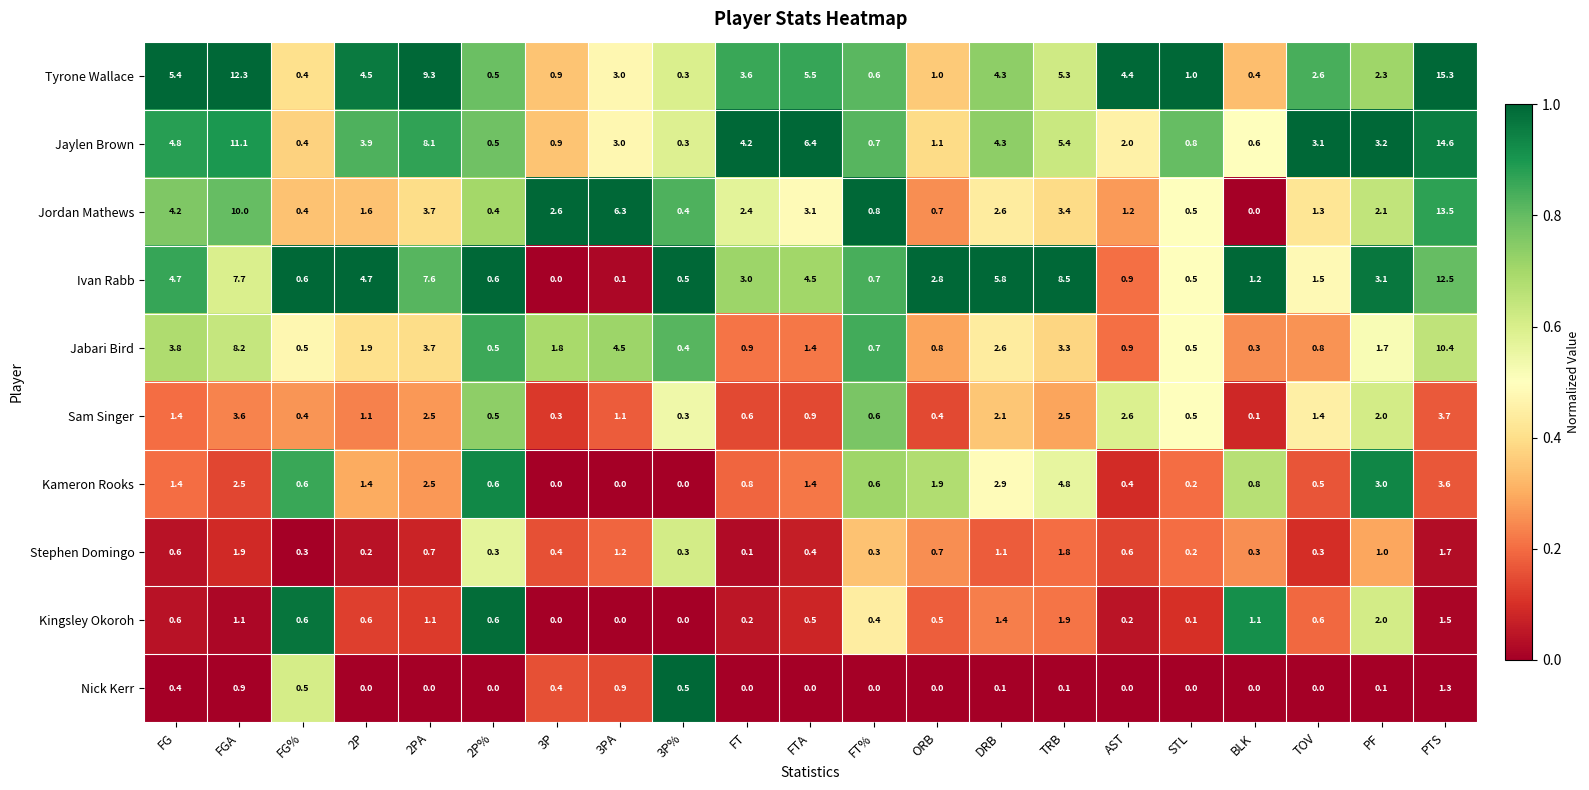

How many data points in Kameron Rooks are above 0?

18